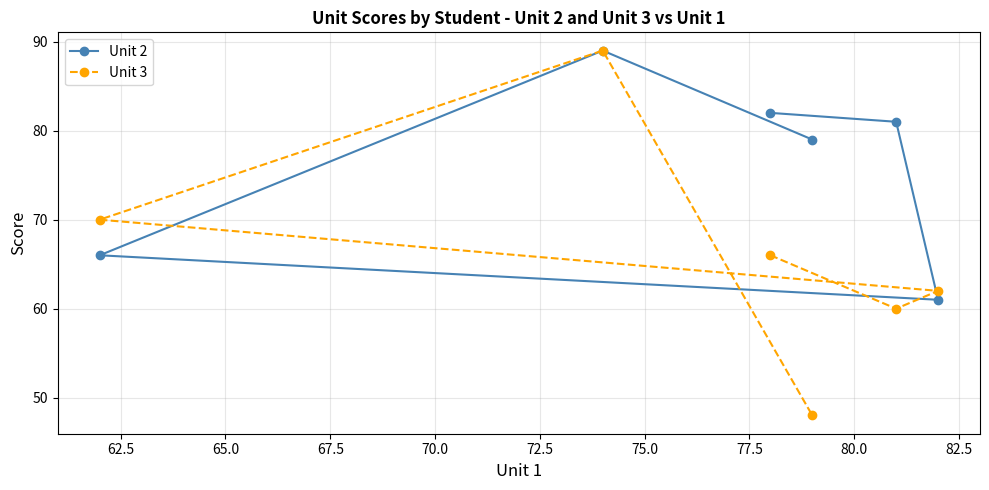

Which series has the widest spread of values?

Unit 3